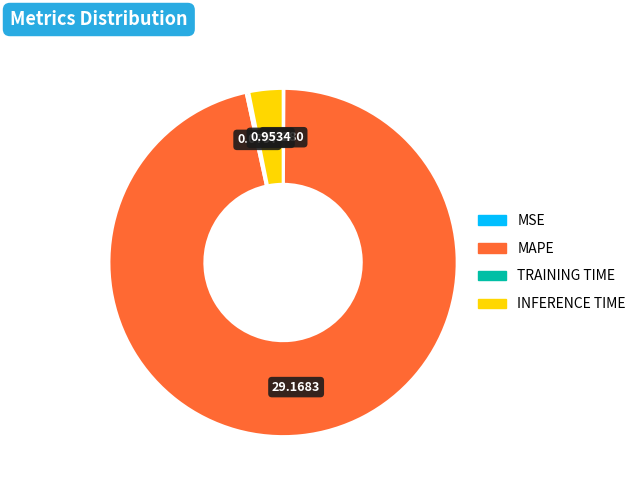

Is there a majority slice in this chart?

Yes